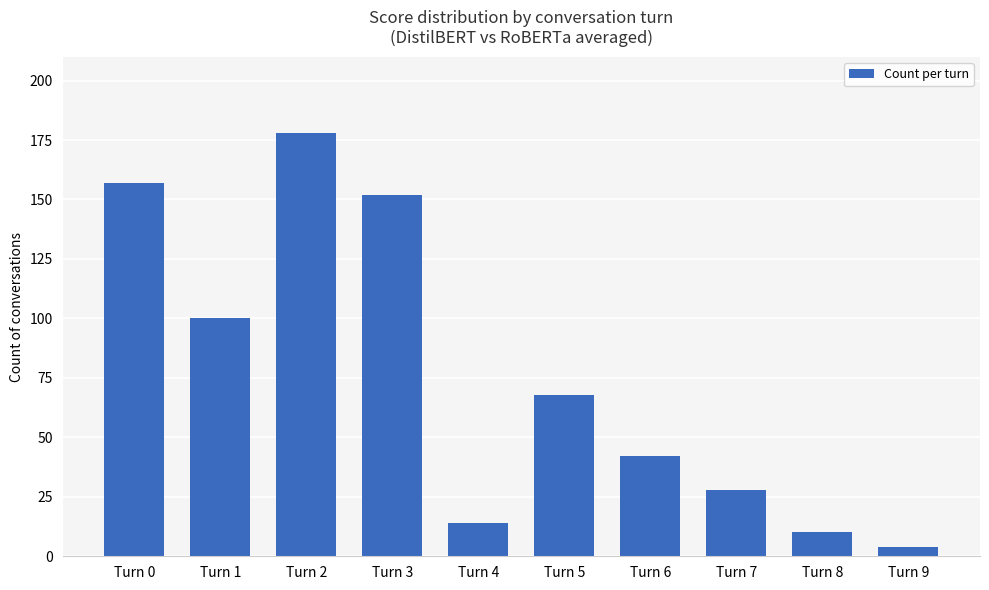

What value does the data have at Turn 0, to the nearest 5?

155